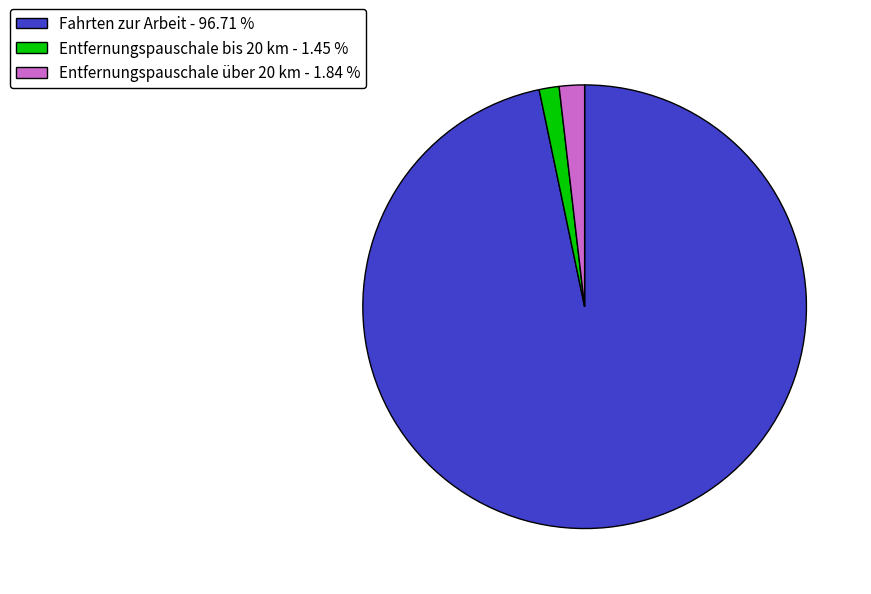

Which category accounts for the majority?

Fahrten zur Arbeit - 96.71 %